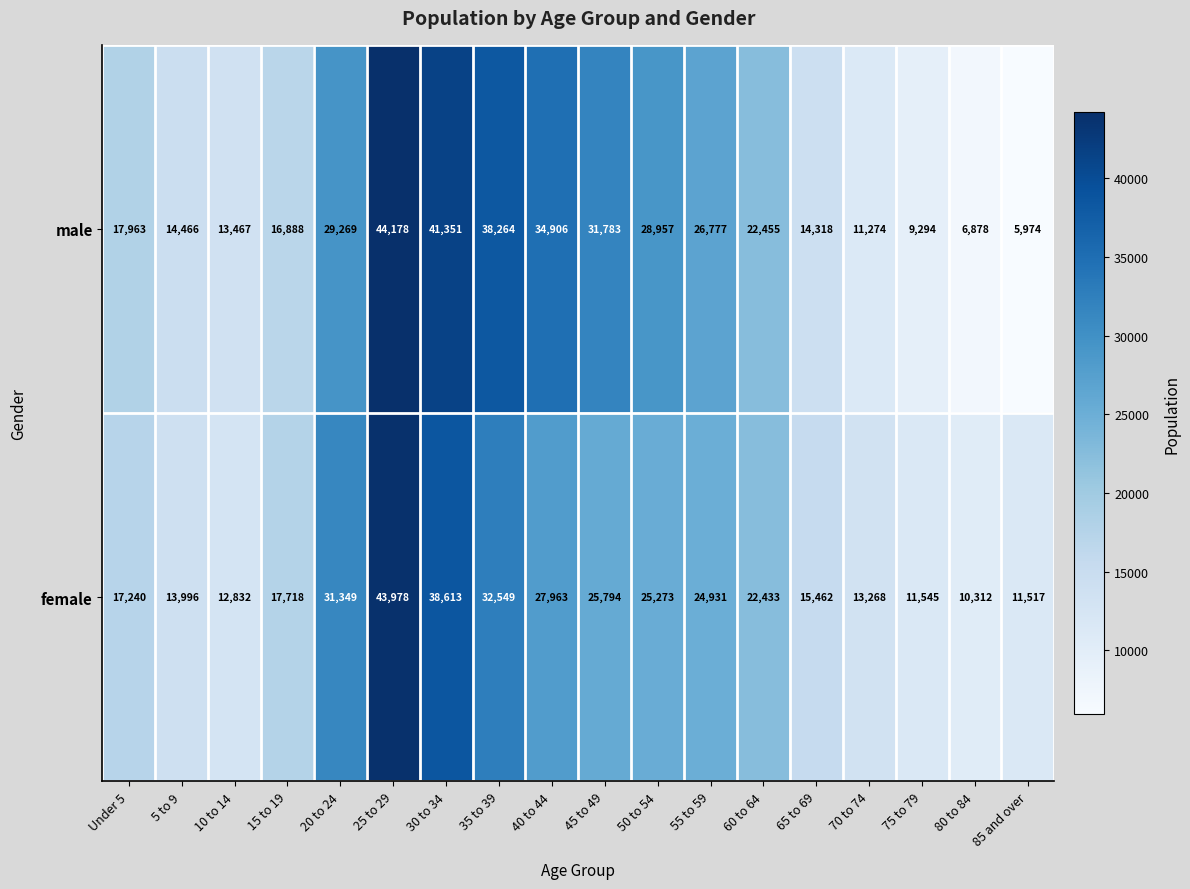

Between 25 to 29 and 65 to 69, which series saw the biggest shift?

male